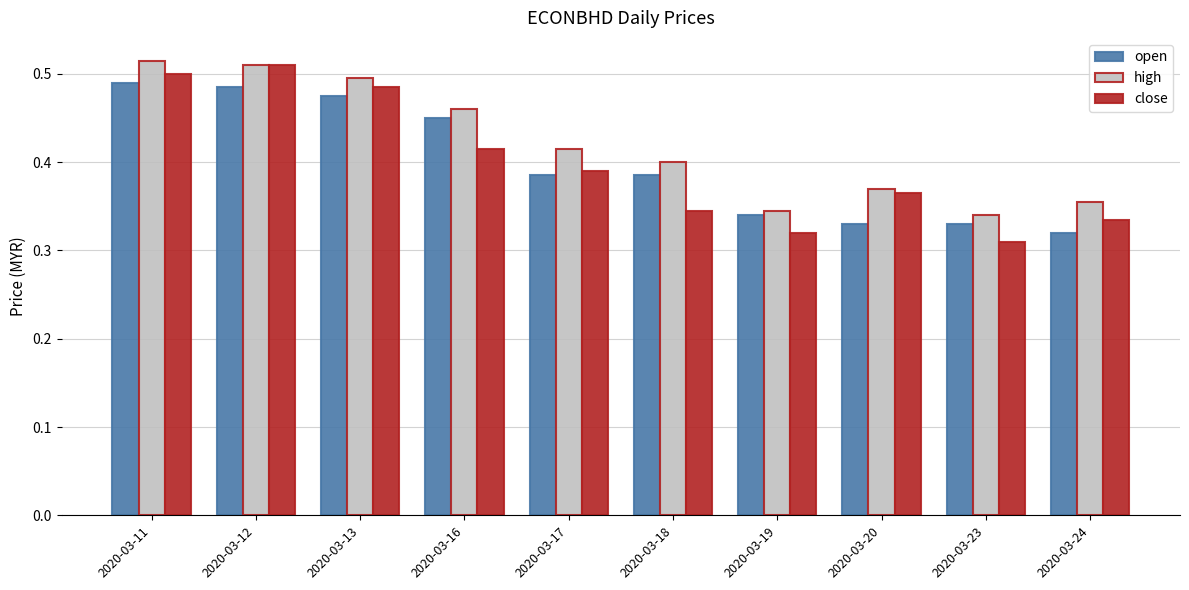

True or false: high has a value of 0.5 at 2020-03-23.

False